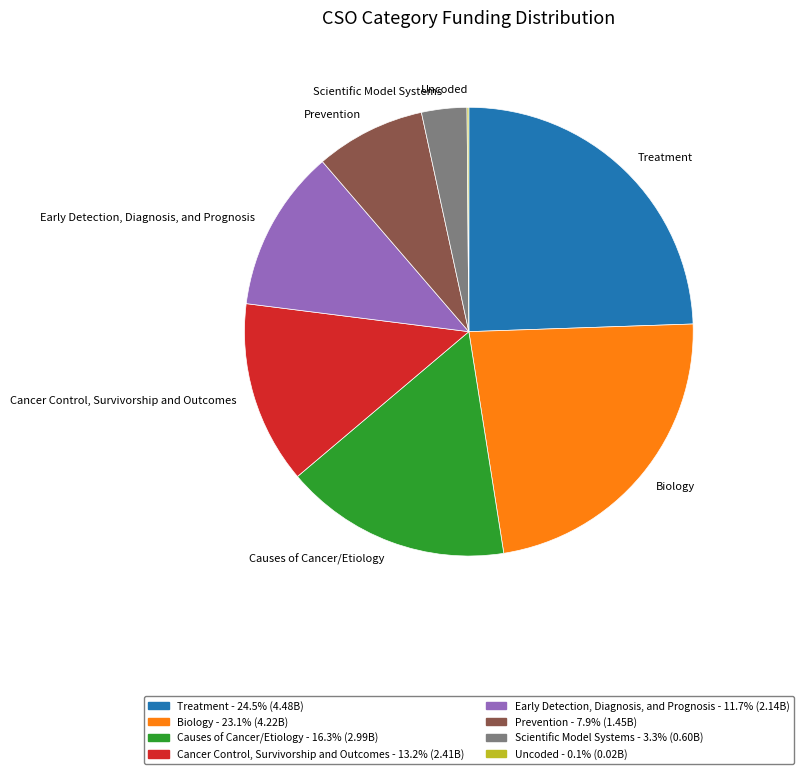

Is the sum of Cancer Control, Survivorship and Outcomes and Scientific Model Systems greater than half?

No